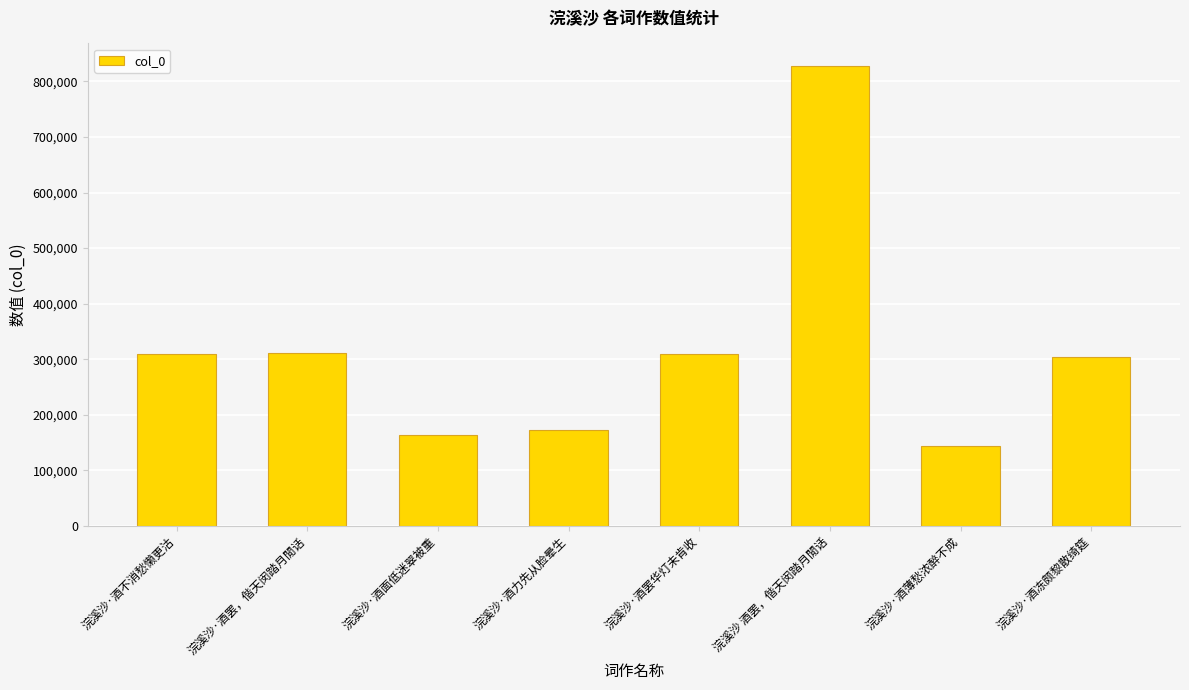

The chart shows a value of 311450 at 浣溪沙·酒罢，偕天闵踏月閒话. True or false?

True